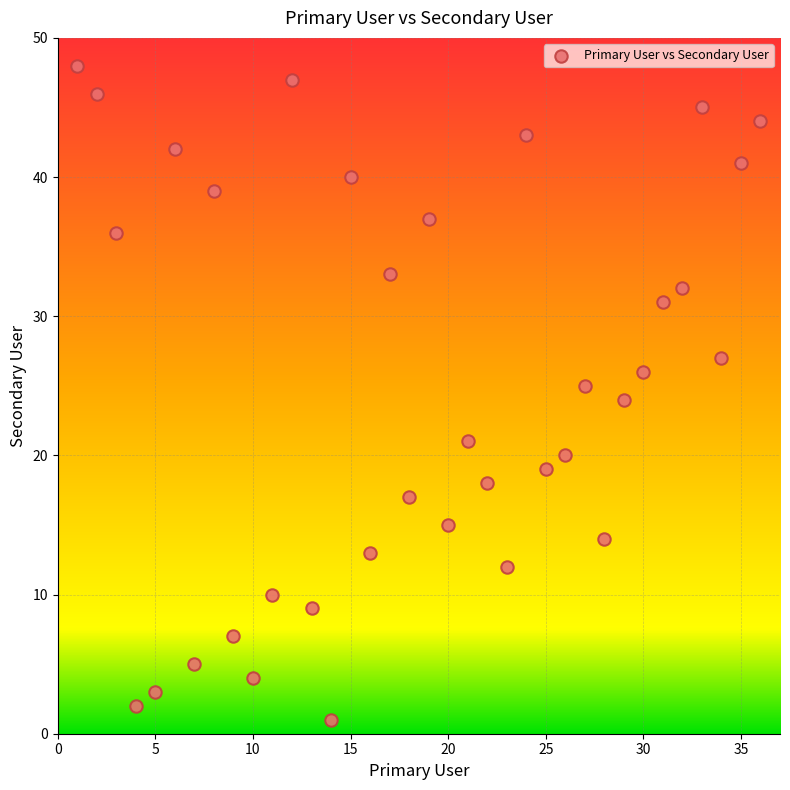

What is the range of X values (max minus min)?

35